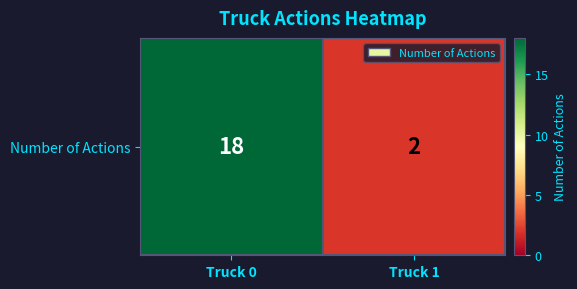

Reading left to right, transcribe all the data shown in this chart.

18	2